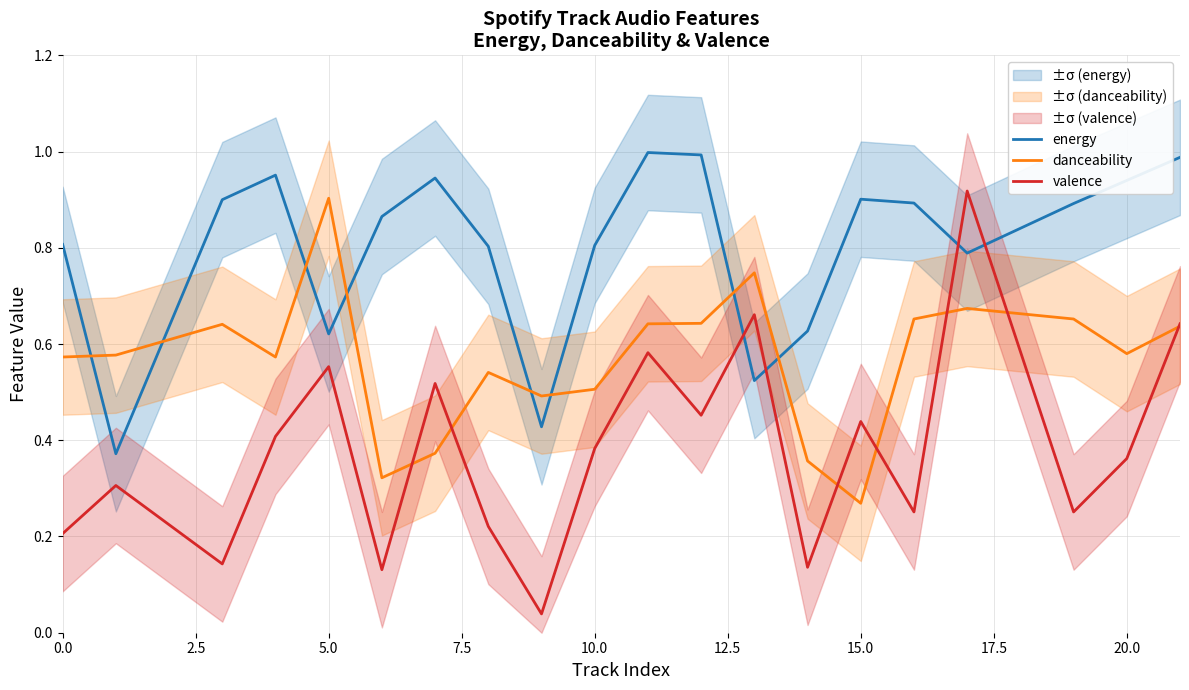

Does the chart display data point markers on the line(s)?

No